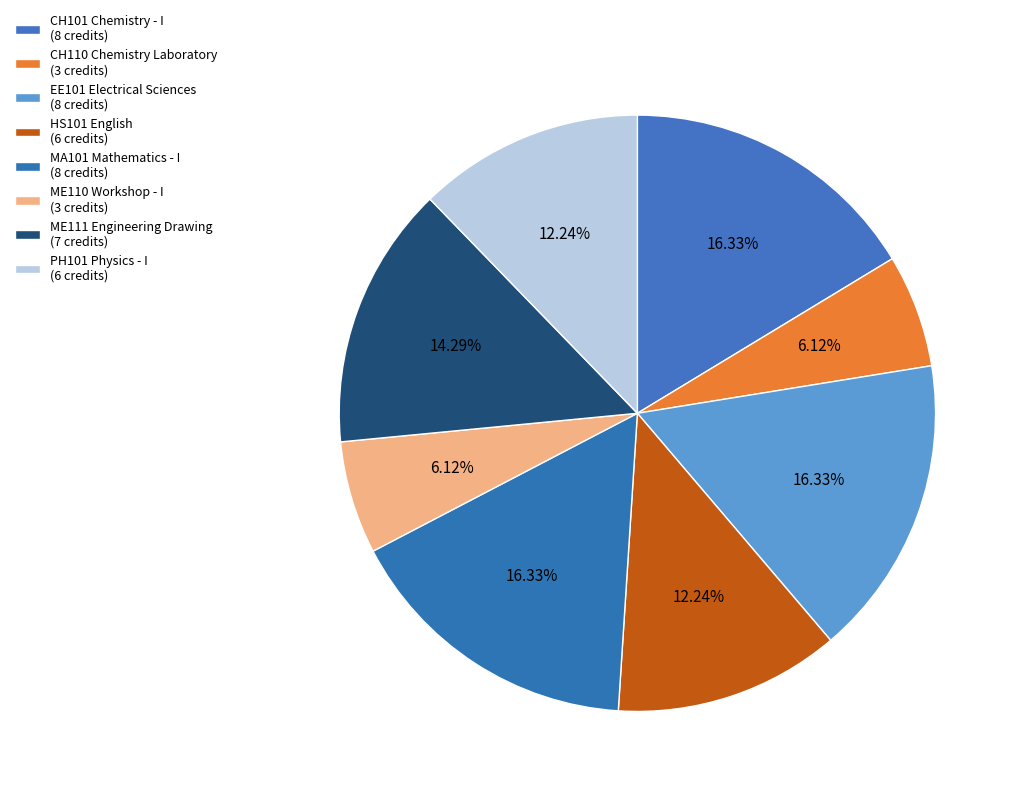

Which slice is the largest?

CH101 Chemistry - I